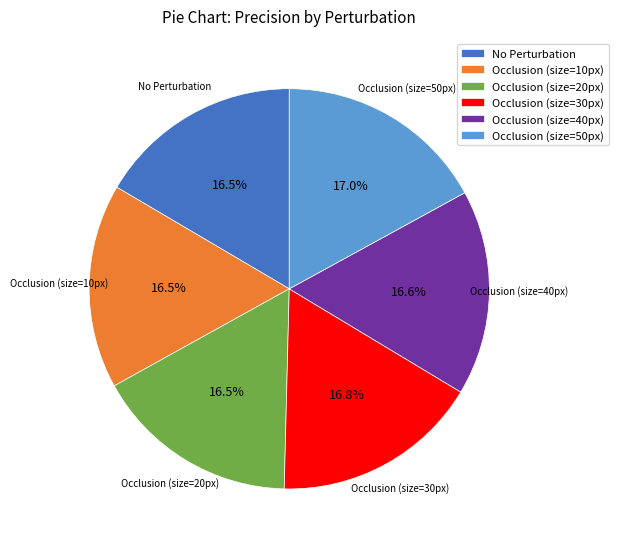

To the nearest percent, what is the combined percentage of Occlusion (size=30px) and Occlusion (size=10px)?

33%